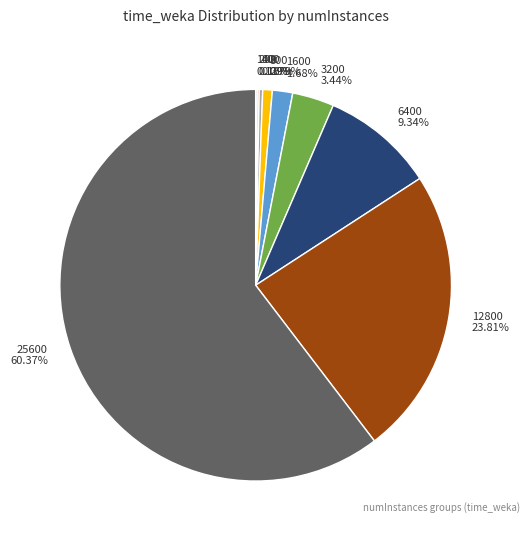

Between 1600 and 12800, which is larger?

12800